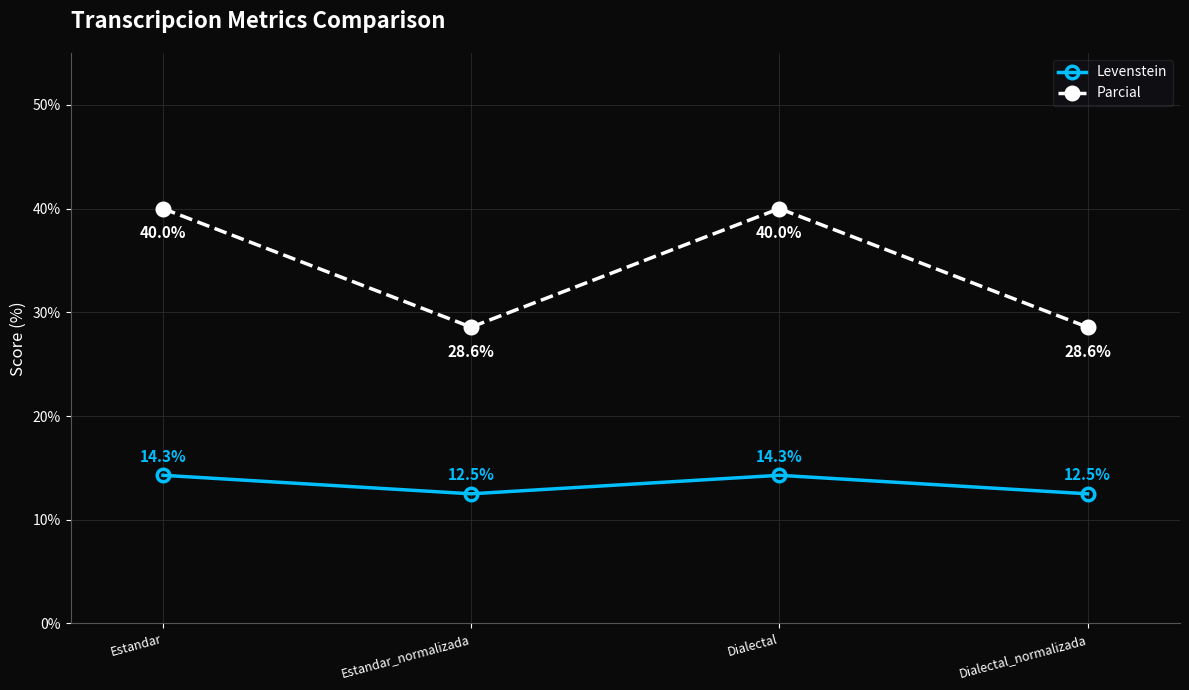

Which series has the largest range (max minus min)?

Parcial